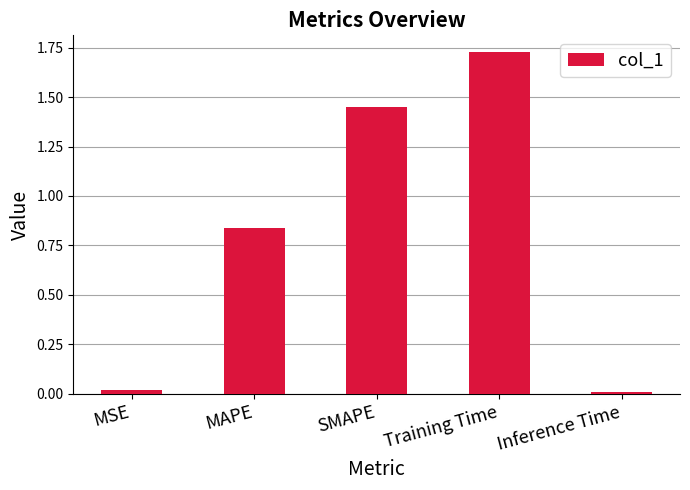

What is the difference between the values at MAPE and SMAPE?

0.6